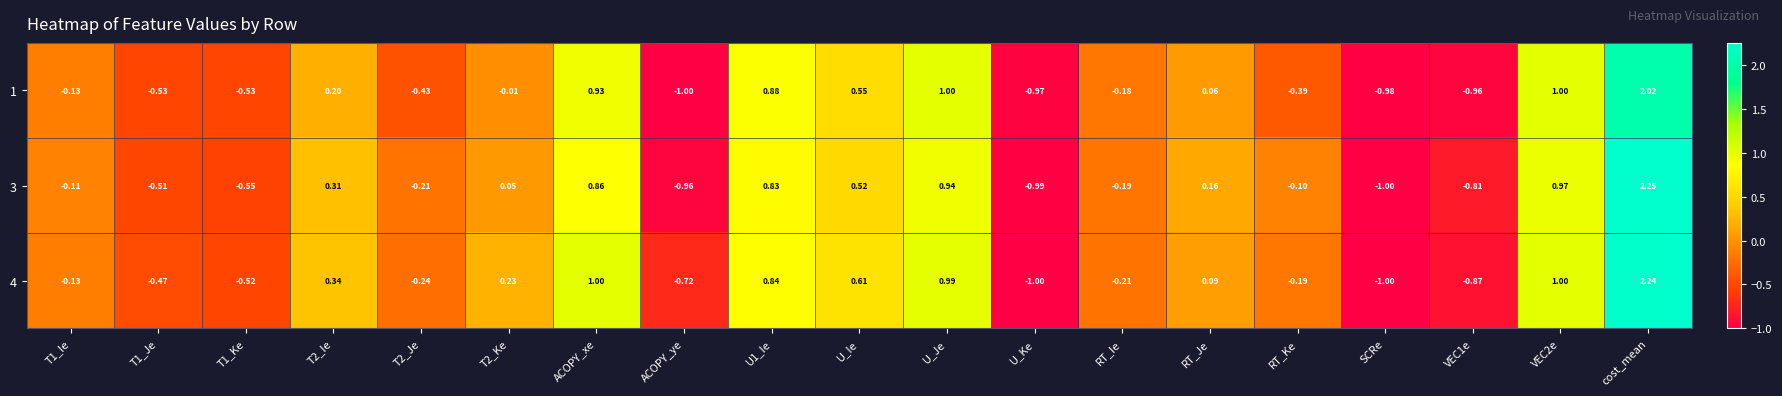

Is the value of 3 at U1_Ie greater than the value of 1 at T2_Je?

Yes